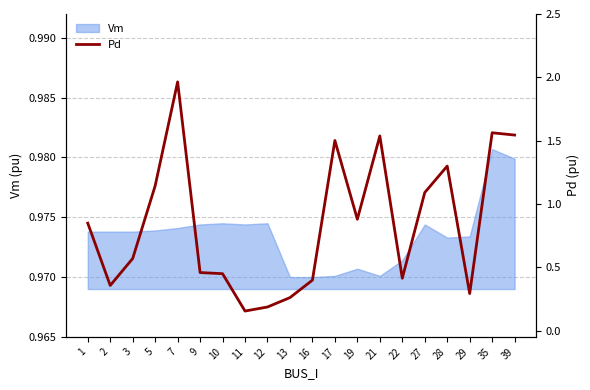

List the labels in order of value, largest first.

7, 35, 39, 21, 17, 28, 5, 27, 19, 1, 3, 9, 10, 22, 16, 2, 29, 13, 12, 11